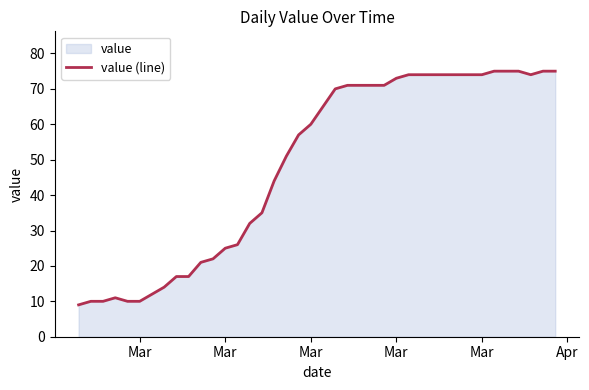

How many lines are shown in the chart?

1